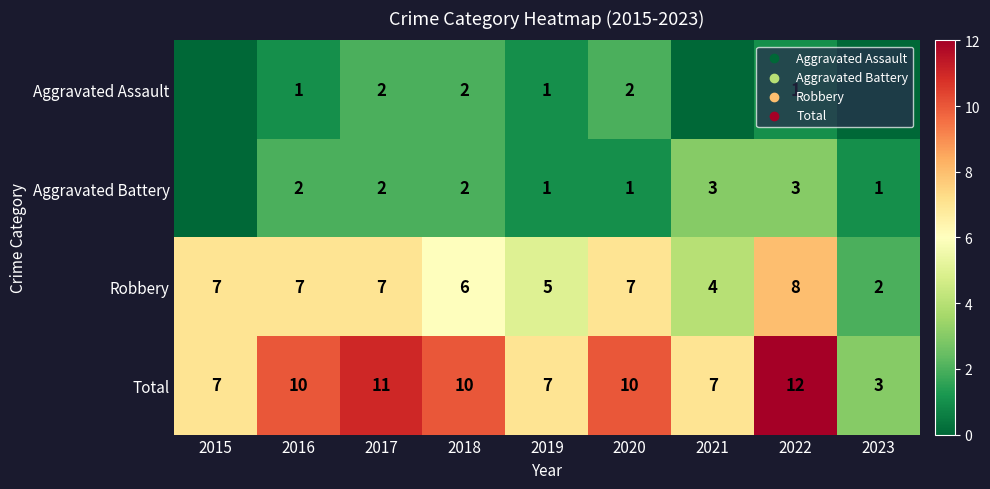

What is the highest value of the Robbery series?

8